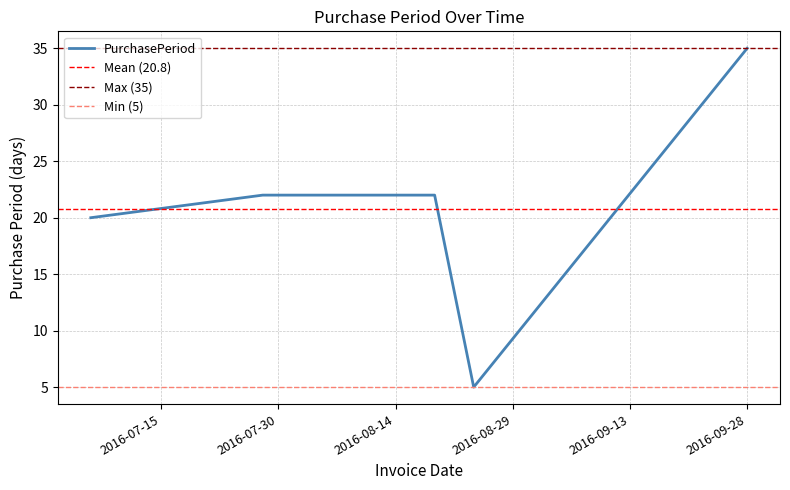

What is the maximum value shown in the chart?

35